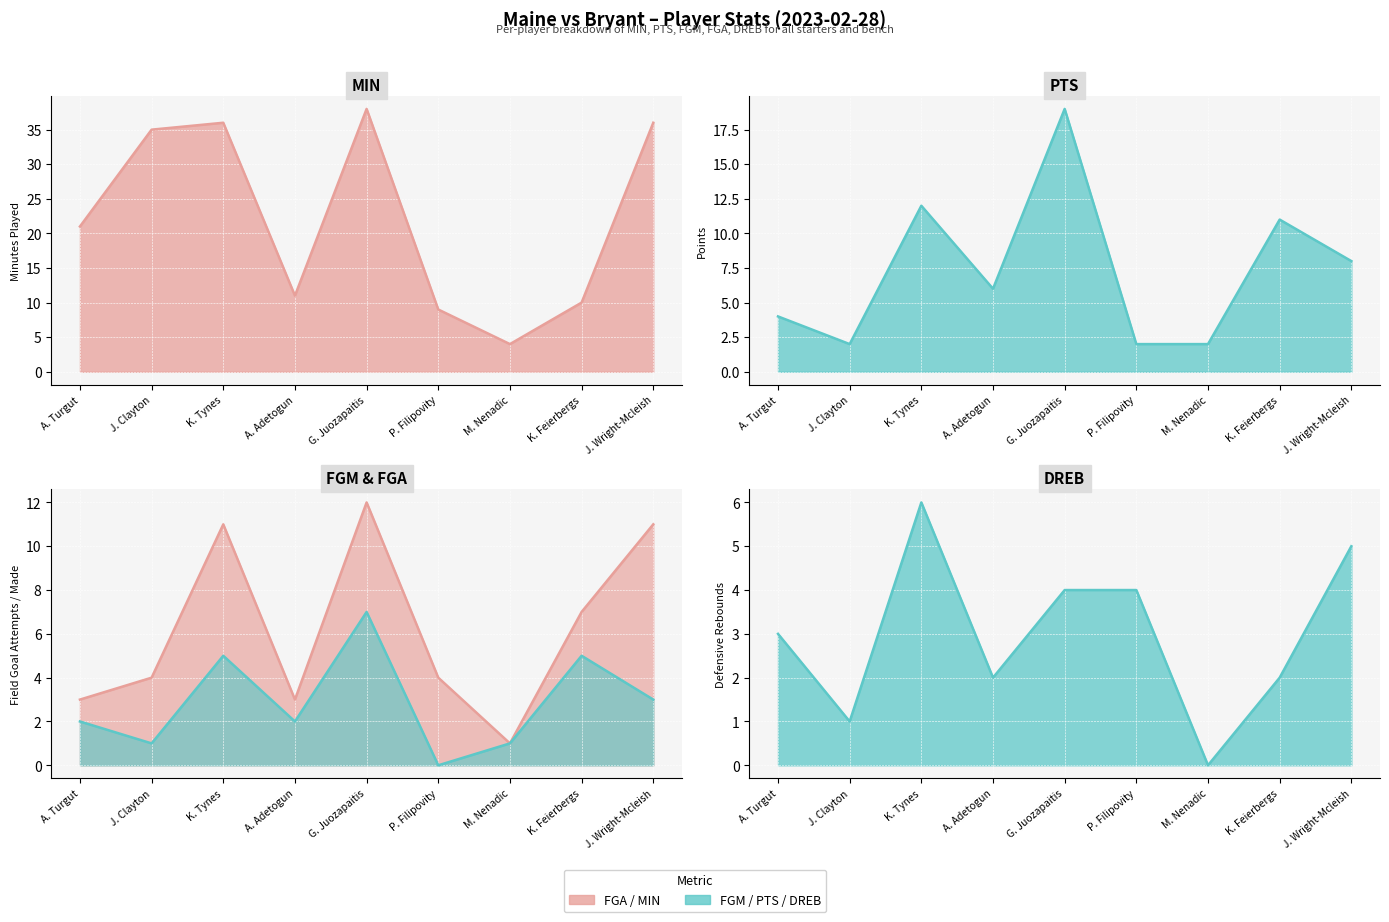

True or false: PTS has more than 0 points higher than both neighbors.

True